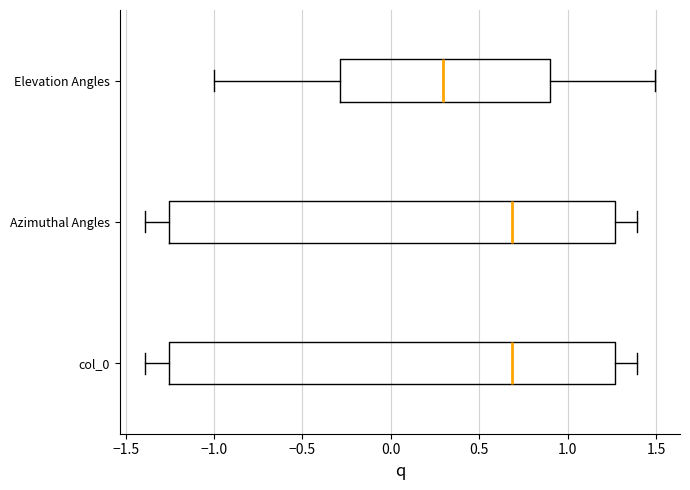

Where does the median line of the box for Elevation Angles sit on the x-axis? The values are not printed on the chart, so give them approximately, as read against the axis.

0.30